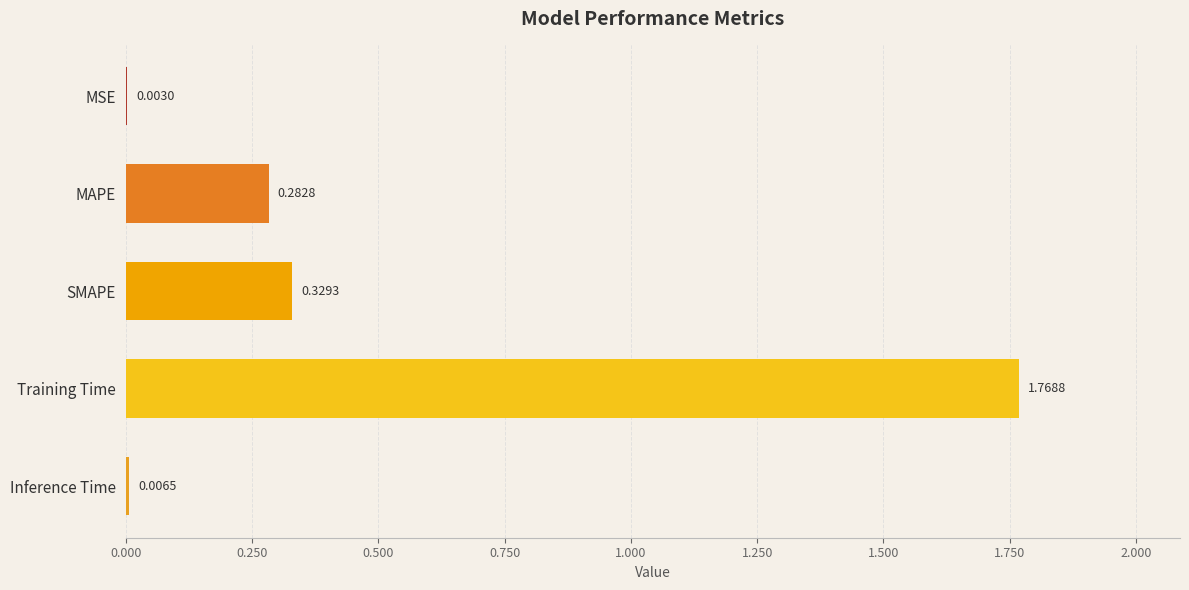

What is the sum of the values at SMAPE and MAPE?

0.6